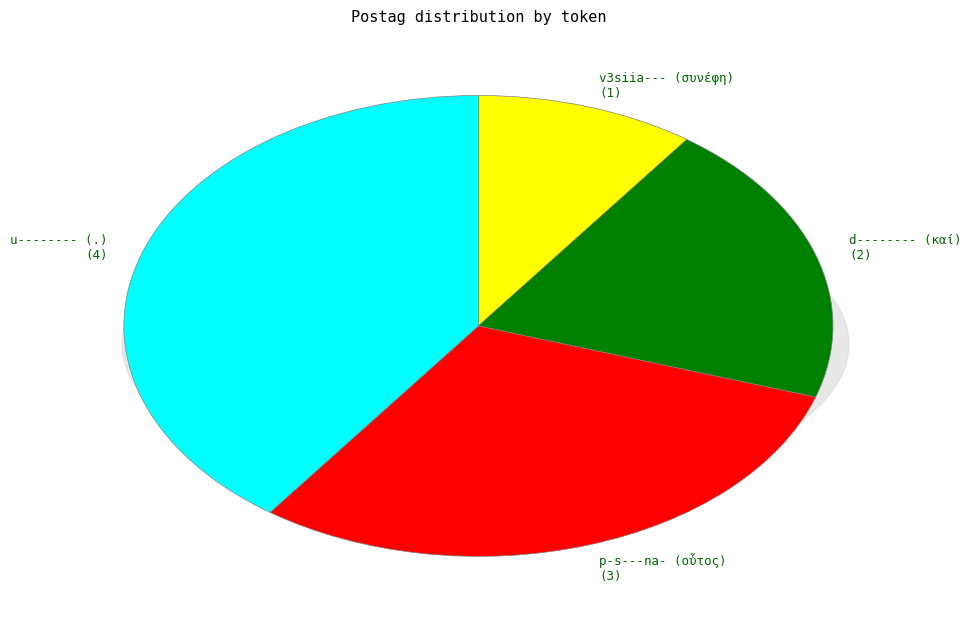

Is the sum of v3siia--- (συνέφη) and u-------- (.) greater than half?

No